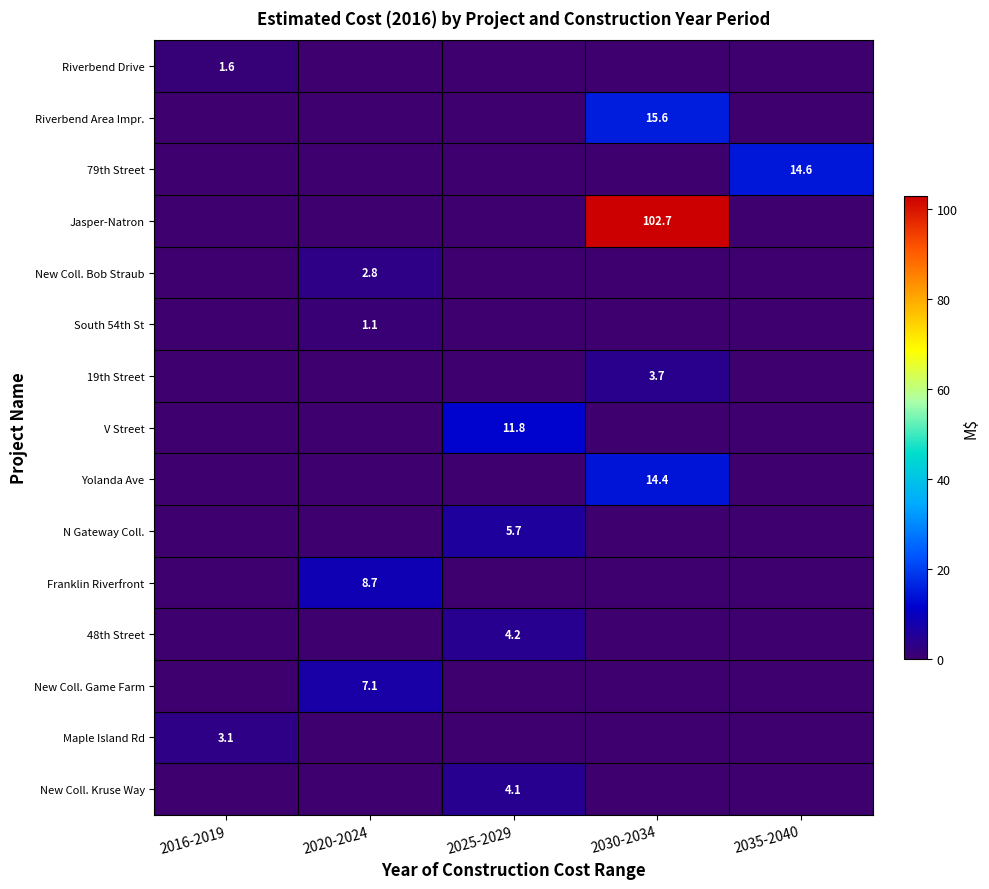

The N Gateway Coll. series shows 10.2 at 2025-2029. True or false?

False